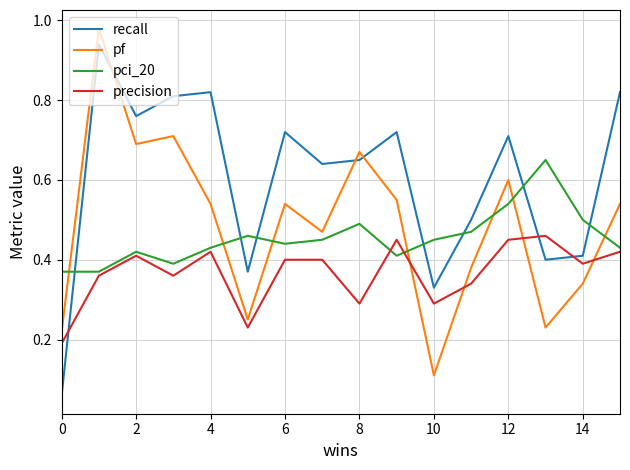

After their last crossing, which series has the higher values: precision or pf?

pf